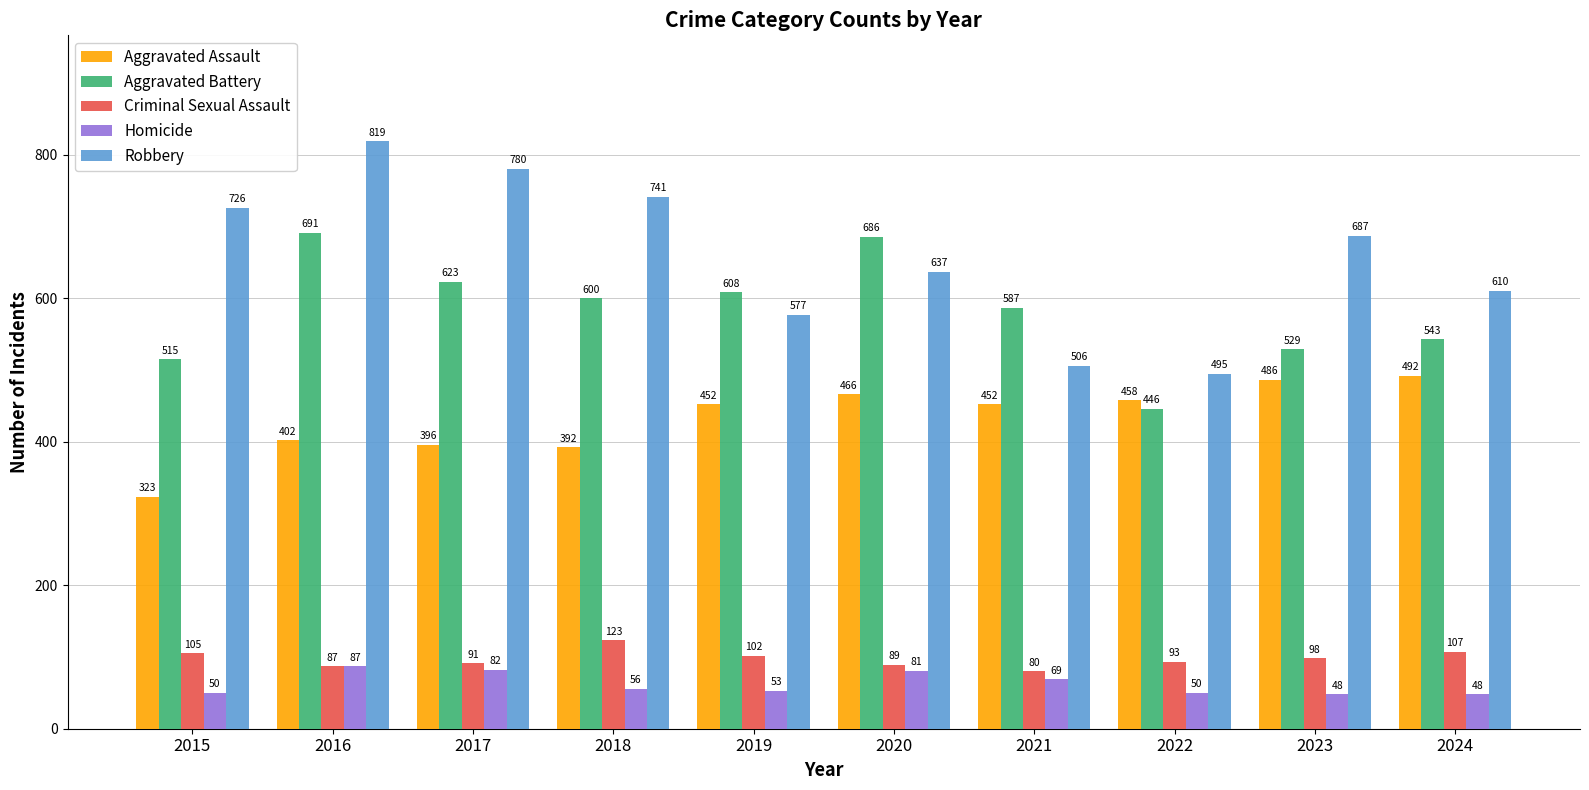

What is the value of the Robbery bar at the 9th from the left?

687